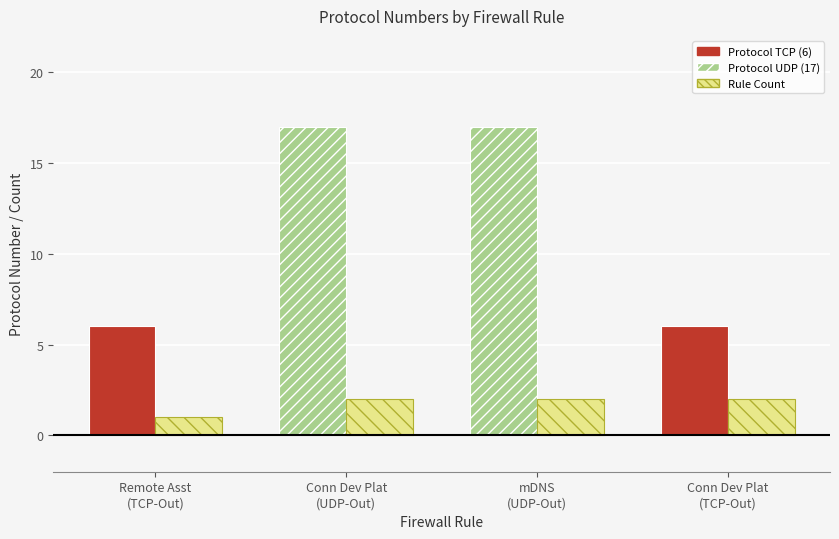

What is the greatest value displayed?

2